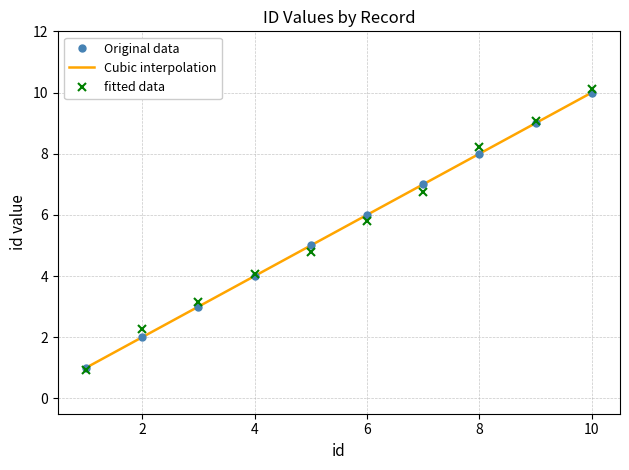

True or false: Original data has more than 0 points higher than both neighbors.

False